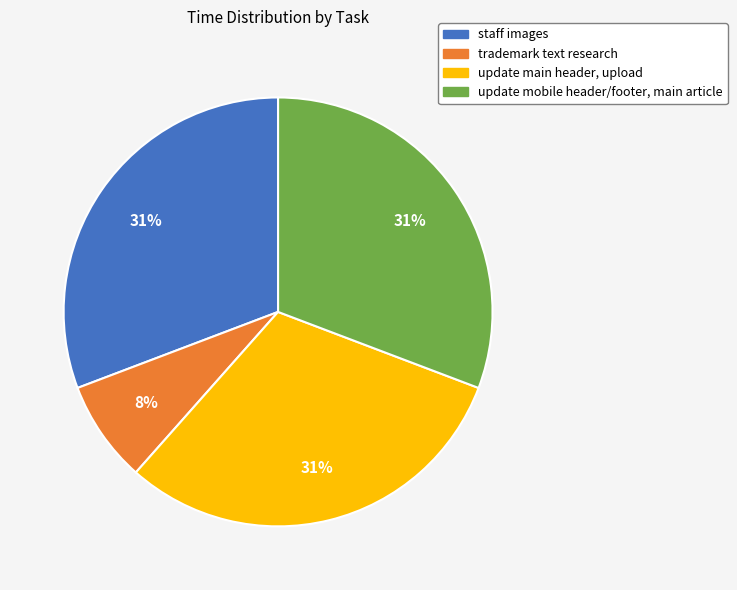

How many segments does this pie chart have?

4